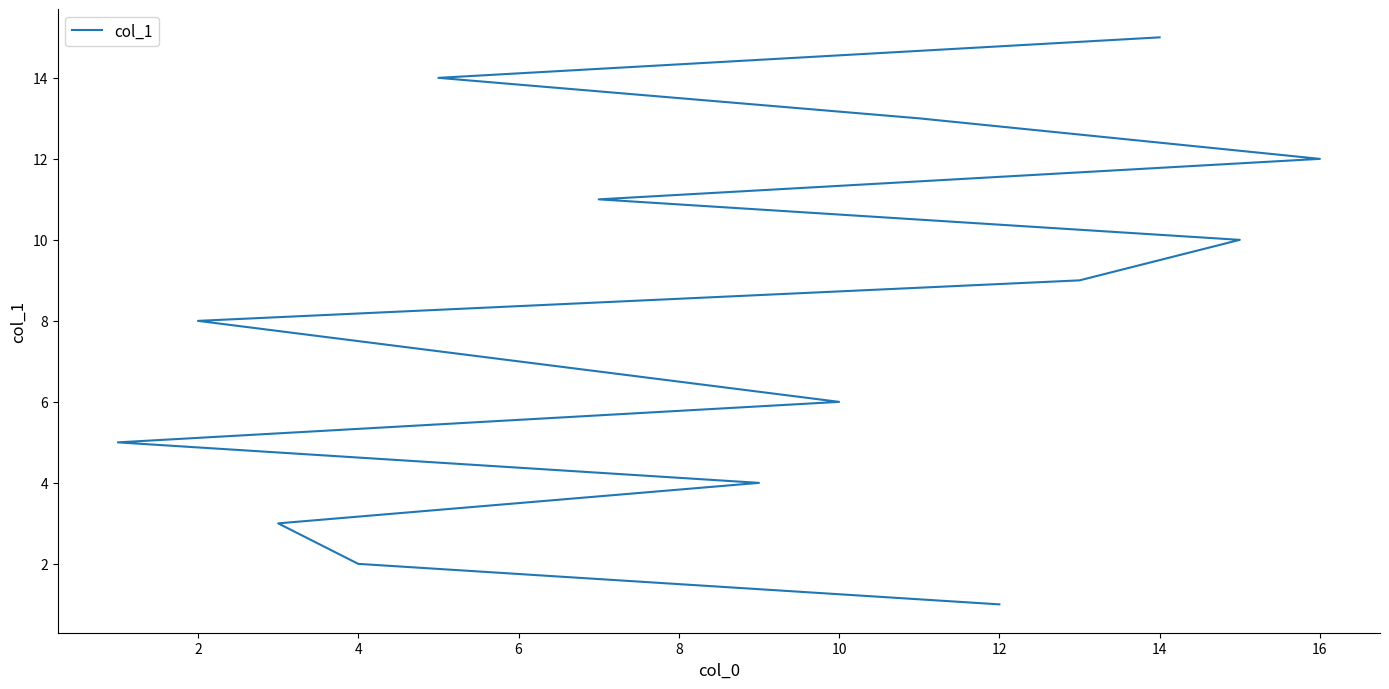

What is the minimum value shown in the chart?

1